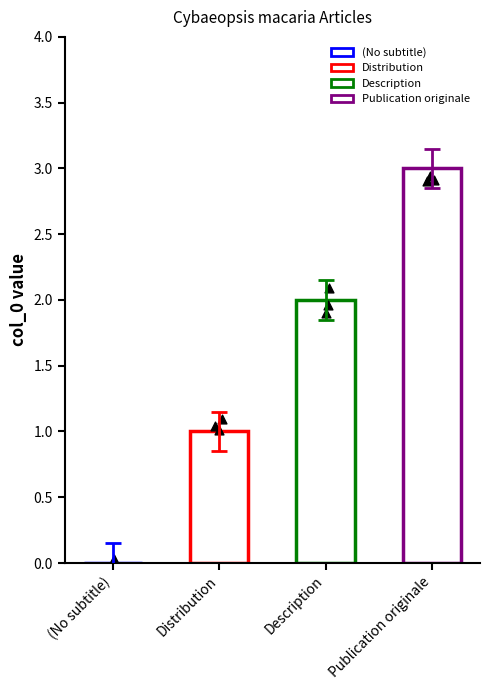

What is the ratio of the value at Description to the value at Publication originale?

0.7